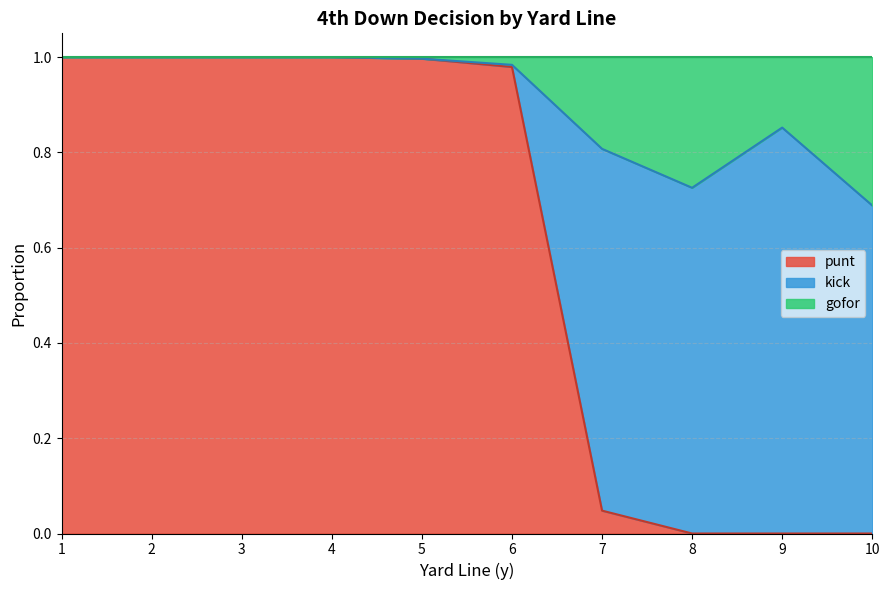

Rank the series at 4 from highest to lowest value.

punt, kick, gofor